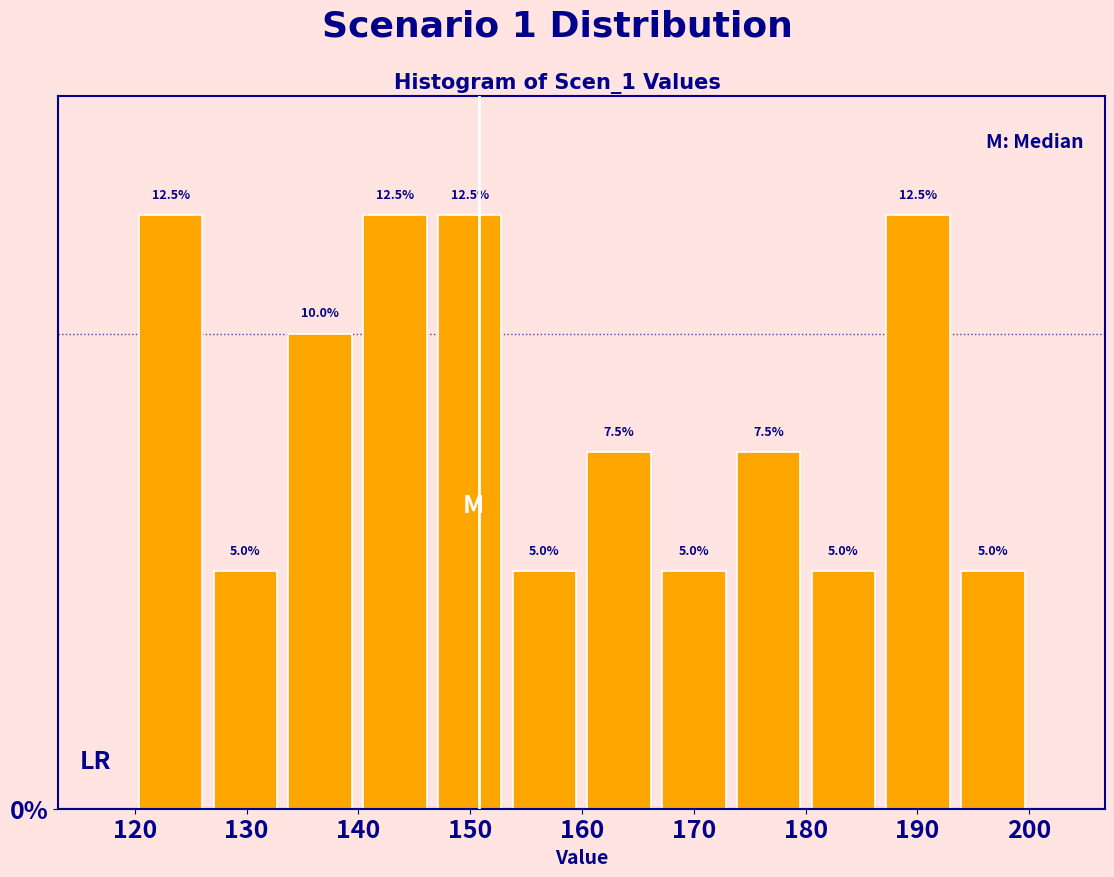

Reading left to right, transcribe this chart: for each bar, give the range it covers on the x-axis and its height. The bar edges are not printed on the chart, so give them approximately, as read against the axis.

120 to 127: 12.5
127 to 133: 5.0
133 to 140: 10.0
140 to 147: 12.5
147 to 153: 12.5
153 to 160: 5.0
160 to 167: 7.5
167 to 173: 5.0
173 to 180: 7.5
180 to 187: 5.0
187 to 193: 12.5
193 to 200: 5.0